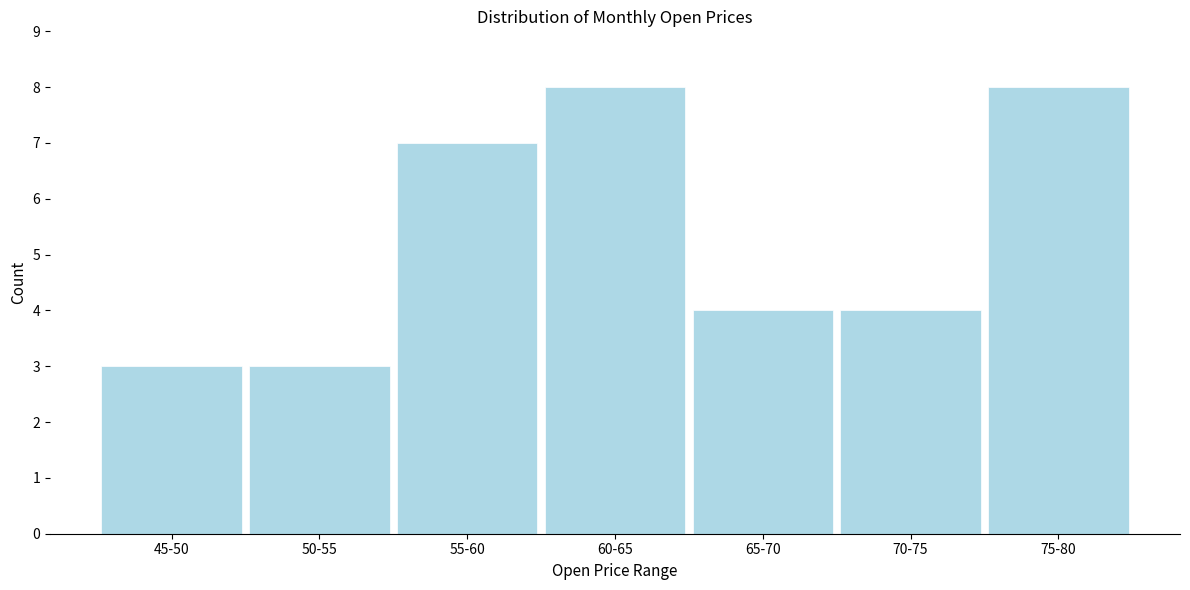

Reading left to right, list all the values displayed in this chart.

45-50=3	50-55=3	55-60=7	60-65=8	65-70=4	70-75=4	75-80=8